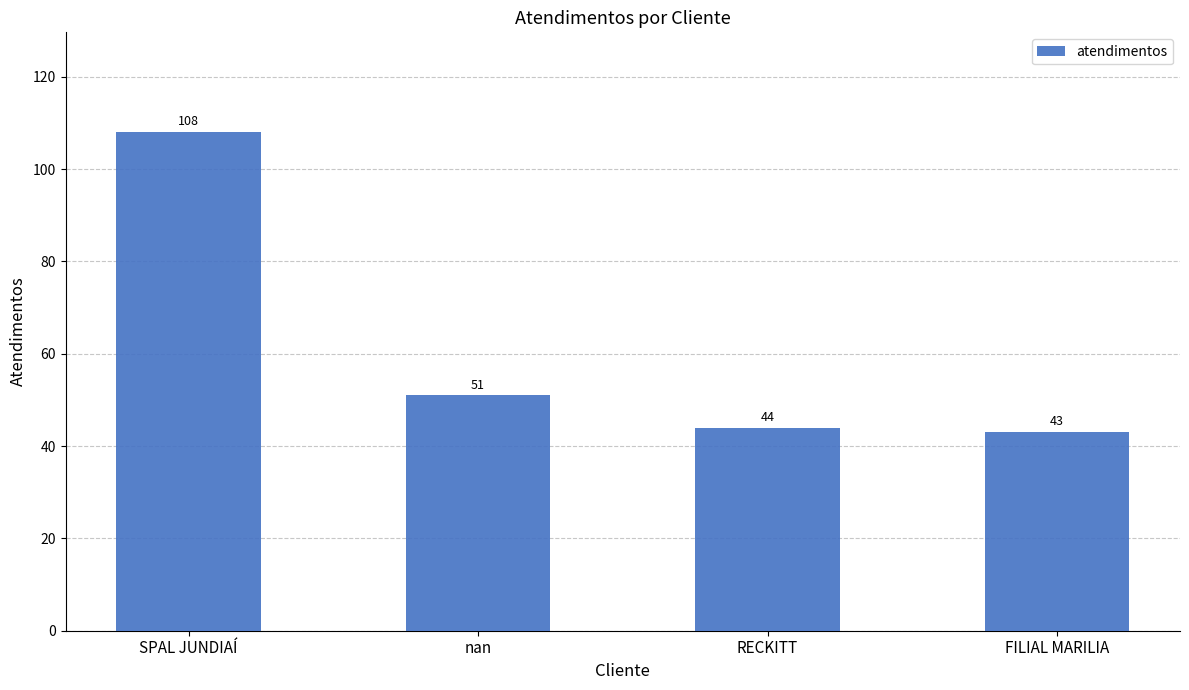

What position from the right is FILIAL MARILIA?

1